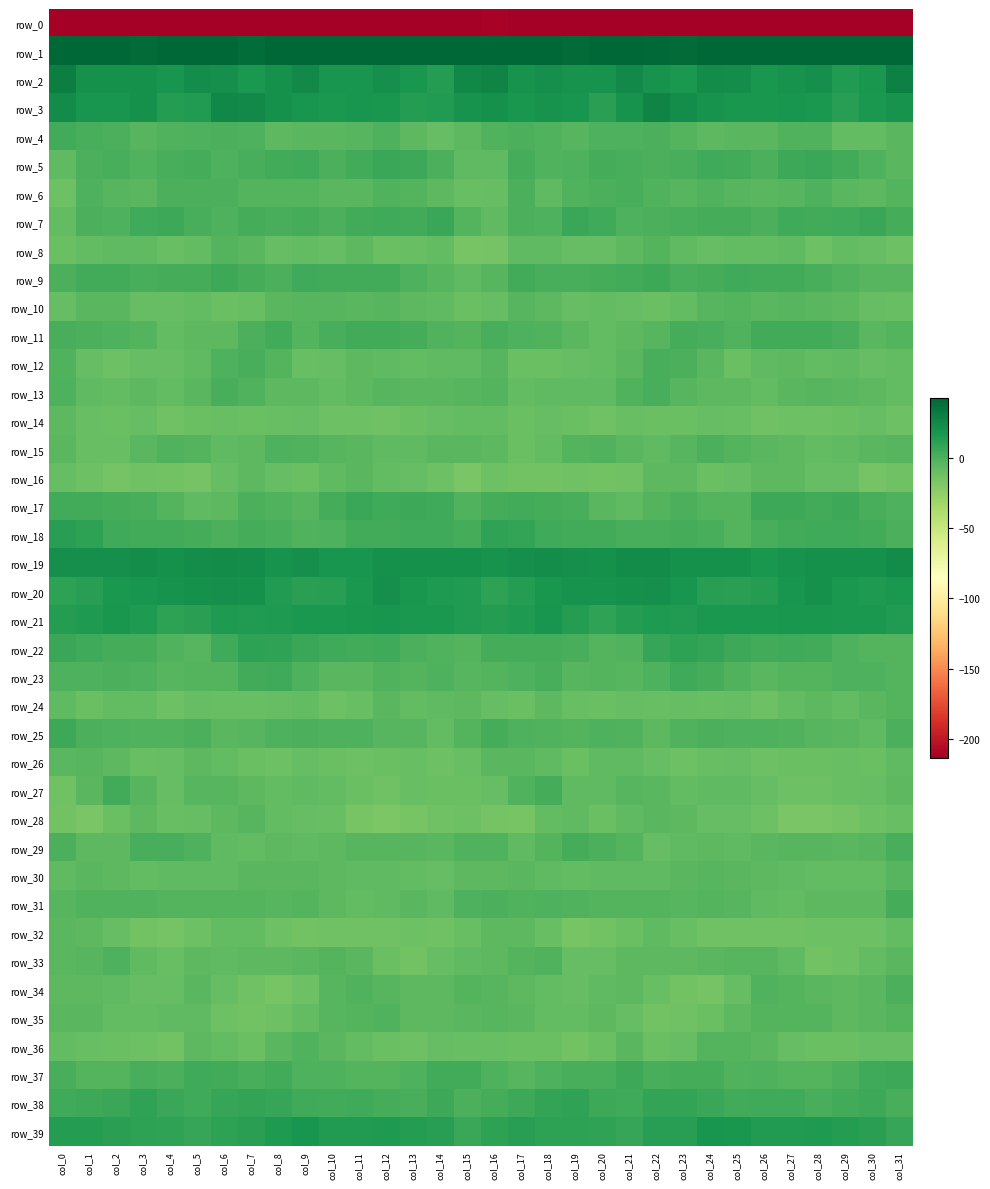

Is the value of row_30 at col_17 greater than the value of row_26 at col_15?

Yes